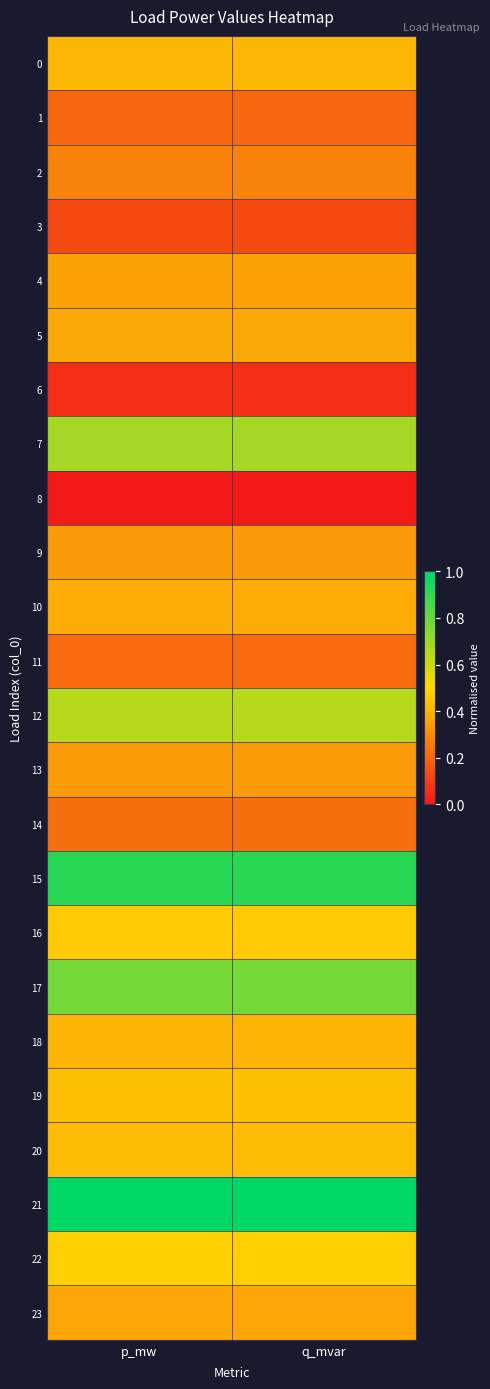

Rank the series by their maximum value, from lowest to highest.

8, 6, 3, 1, 11, 14, 2, 9, 13, 4, 23, 5, 10, 18, 0, 20, 19, 16, 22, 12, 7, 17, 15, 21